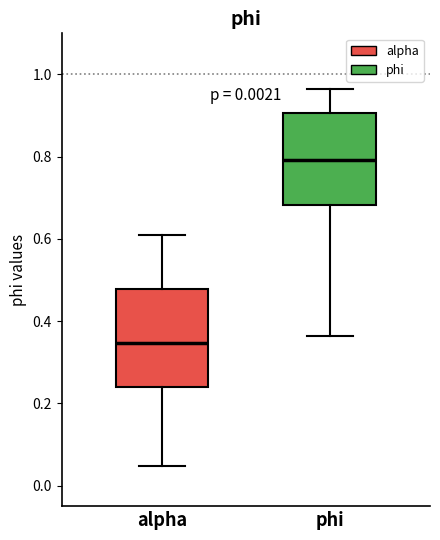

Reading left to right, transcribe this box plot: for each box, give where its median line is, the range the box spans, and where its two whiskers end, as read against the y-axis. The values are not printed on the chart, so give them approximately, as read against the axis.

alpha: median 0.34, box 0.24 to 0.48, whiskers 0.04 to 0.60
phi: median 0.80, box 0.68 to 0.90, whiskers 0.36 to 0.96